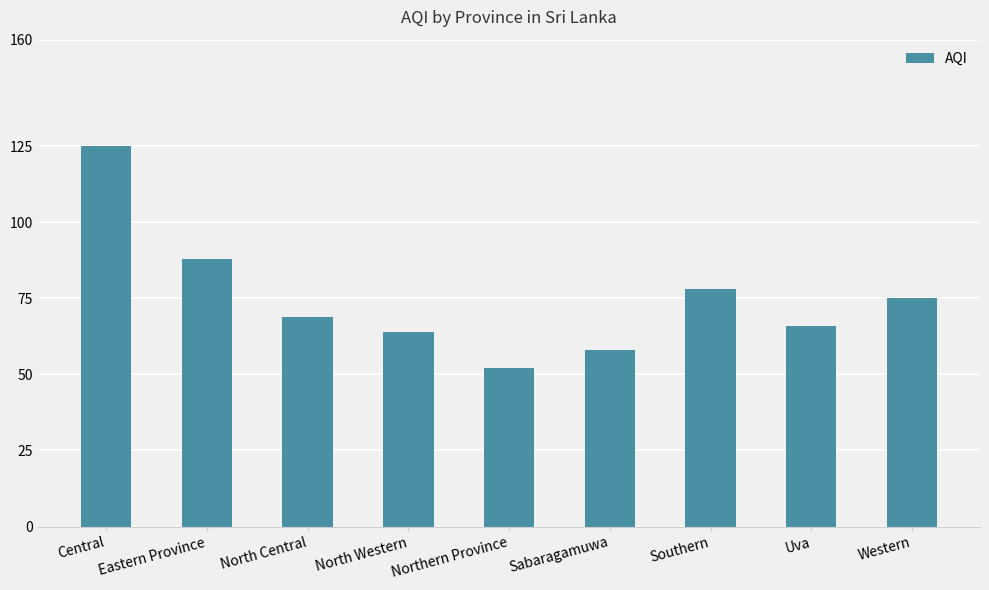

How many categories are shown in the chart?

9